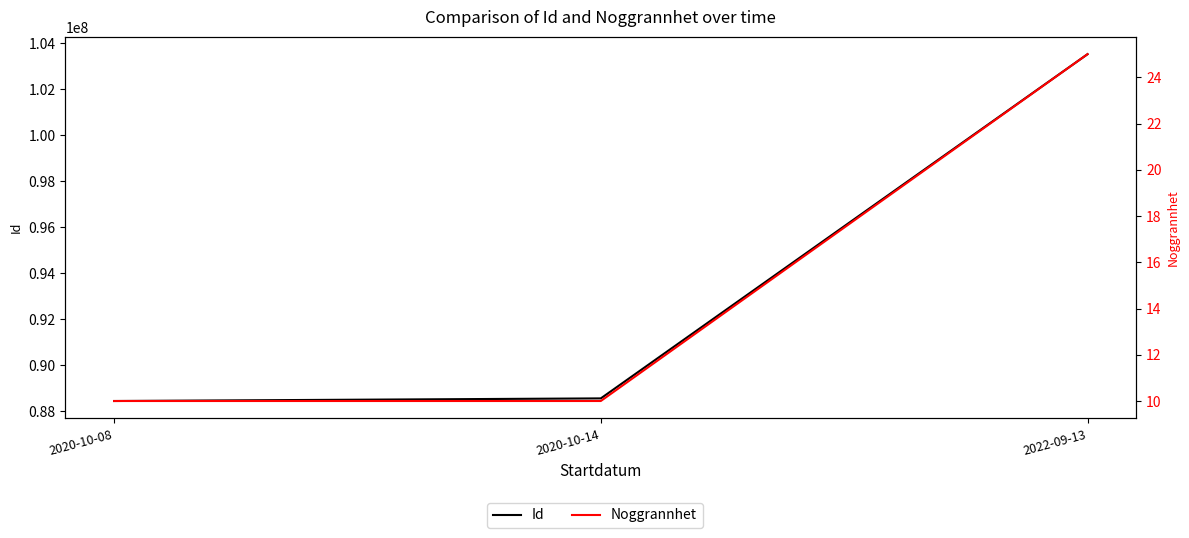

What is the difference between the maximum and minimum values in the Id series?

15098436